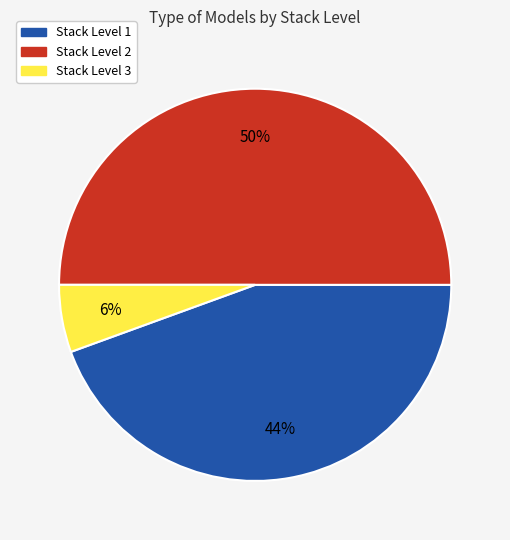

To the nearest percent, what is the difference between the largest and smallest slice percentages?

44%